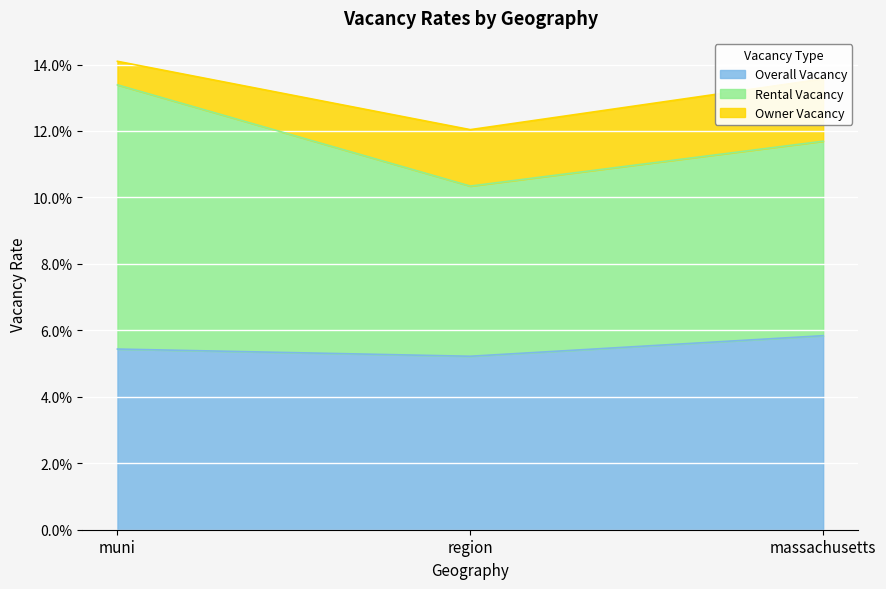

Reading left to right, transcribe all the data shown in this chart.

Overall Vacancy: muni=0.1	region=0.1	massachusetts=0.1
Rental Vacancy: muni=0.1	region=0.1	massachusetts=0.1
Owner Vacancy: muni=0.0	region=0.0	massachusetts=0.0